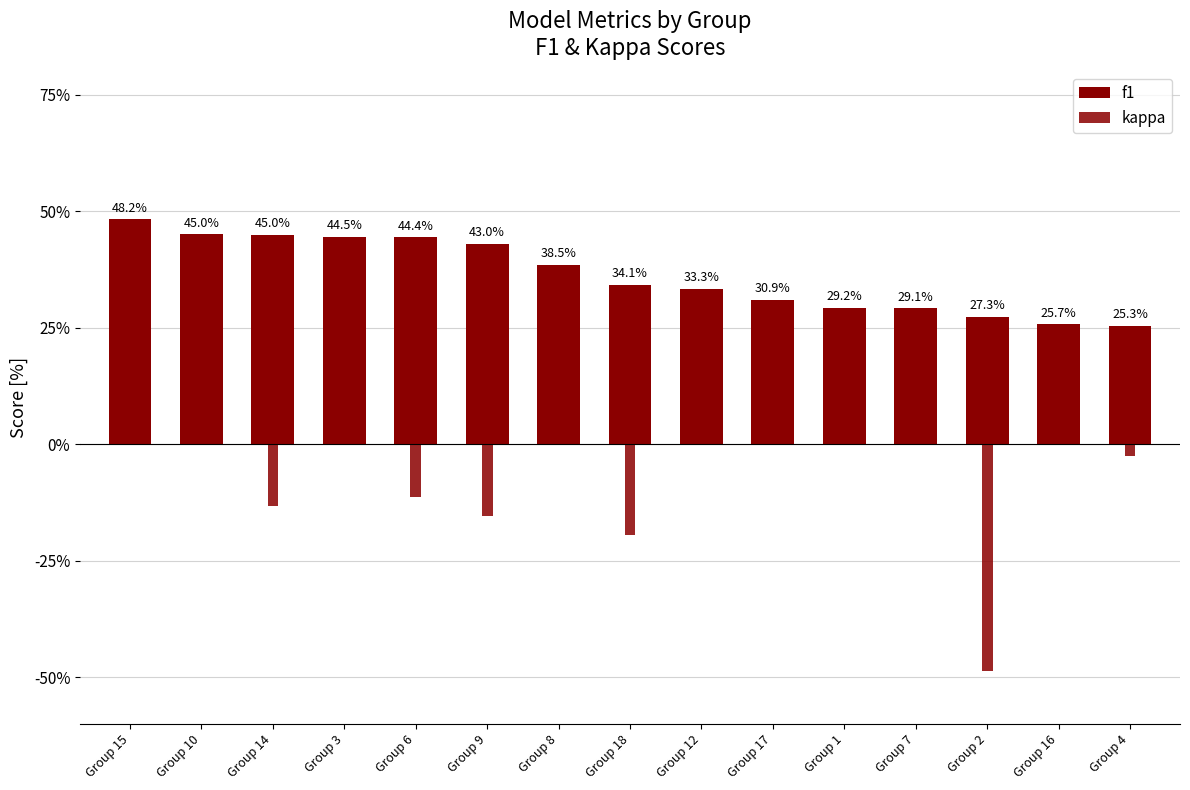

Reading right to left, extract all data points from this chart.

f1: Group 4=0.3	Group 16=0.3	Group 2=0.3	Group 7=0.3	Group 1=0.3	Group 17=0.3	Group 12=0.3	Group 18=0.3	Group 8=0.4	Group 9=0.4	Group 6=0.4	Group 3=0.4	Group 14=0.4	Group 10=0.5	Group 15=0.5
kappa: Group 4=-0.0	Group 16=0.0	Group 2=-0.5	Group 7=0.0	Group 1=0.1	Group 17=0.0	Group 12=0.0	Group 18=-0.2	Group 8=0.0	Group 9=-0.2	Group 6=-0.1	Group 3=0.0	Group 14=-0.1	Group 10=0.0	Group 15=0.2